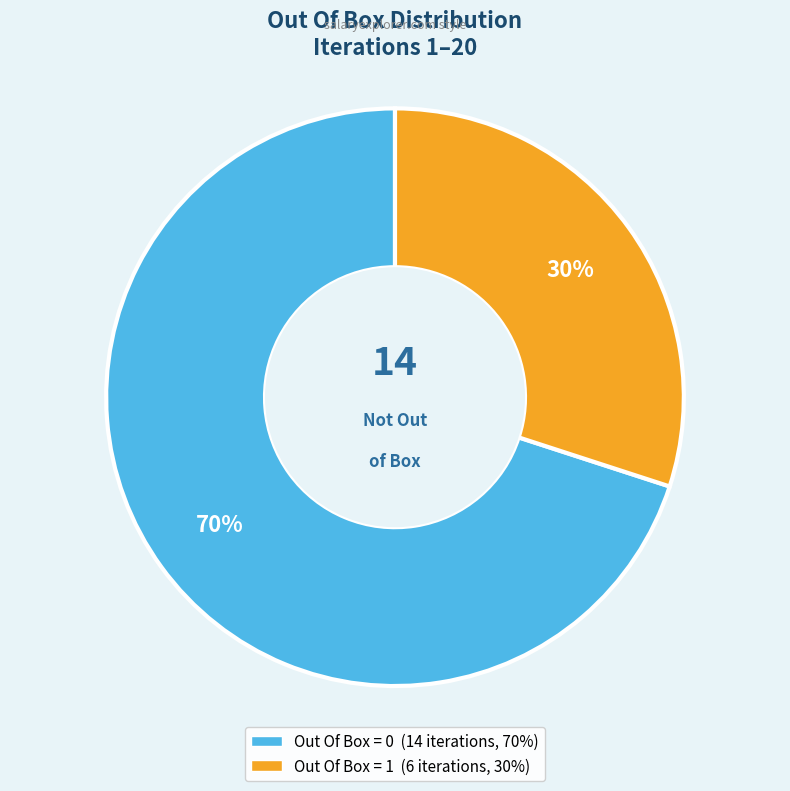

Between Out Of Box = 1 and Out Of Box = 0, which is larger?

Out Of Box = 0